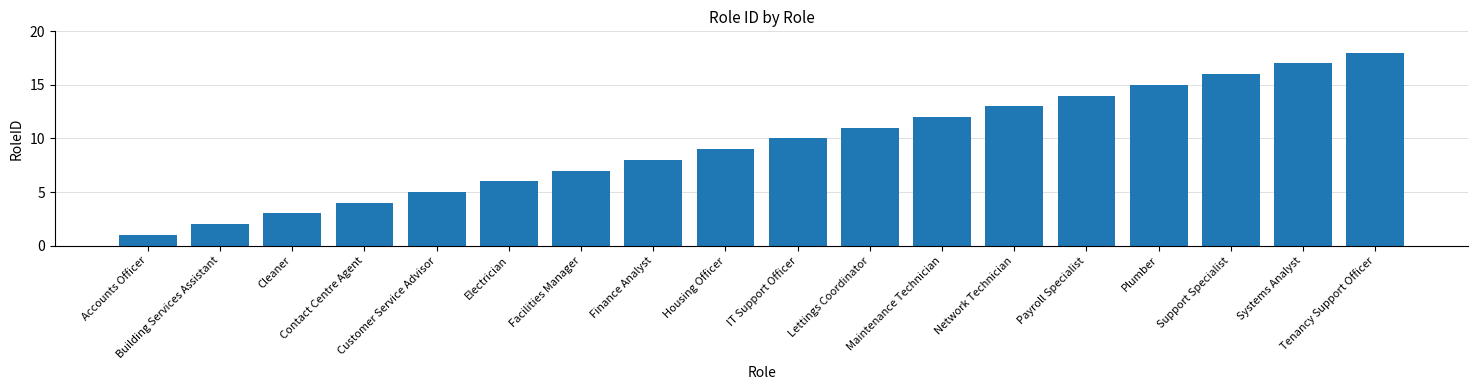

What is the difference between the values at Contact Centre Agent and Systems Analyst?

13